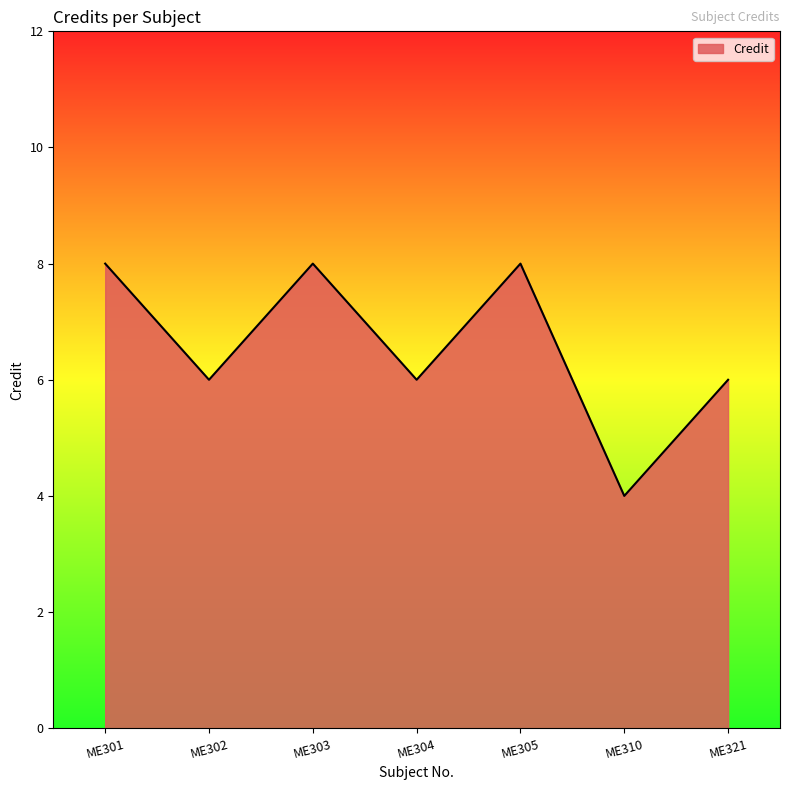

Between ME310 and ME305, which is larger?

ME305